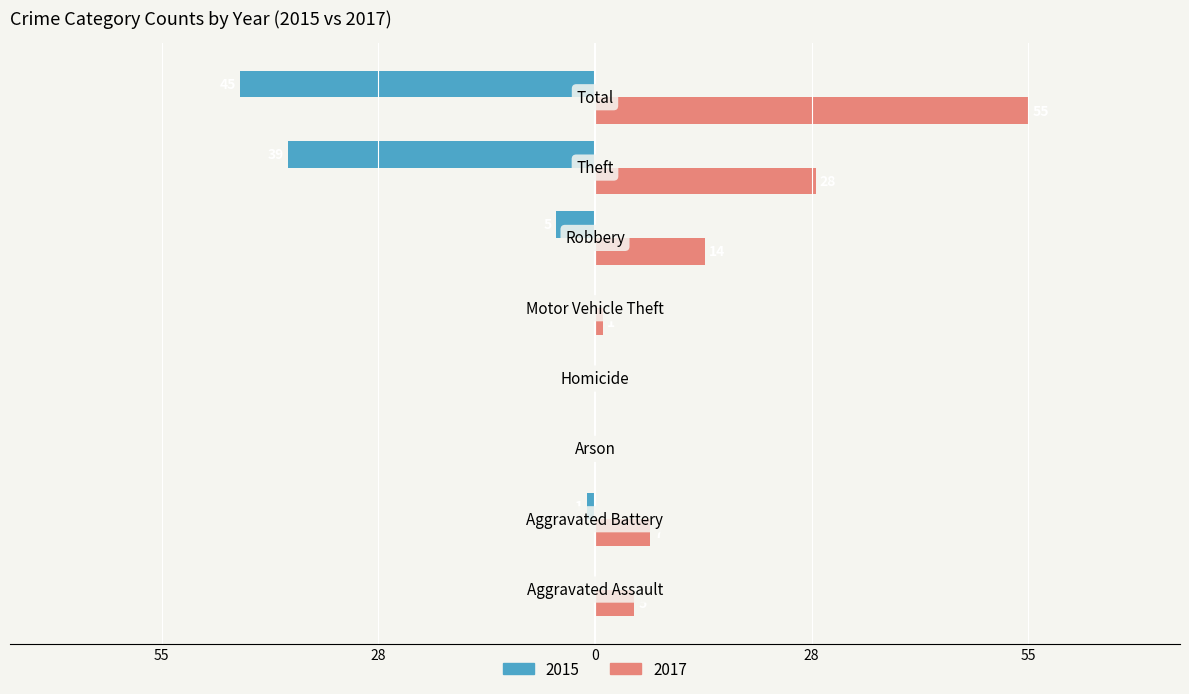

What position from the right is Aggravated Battery?

7